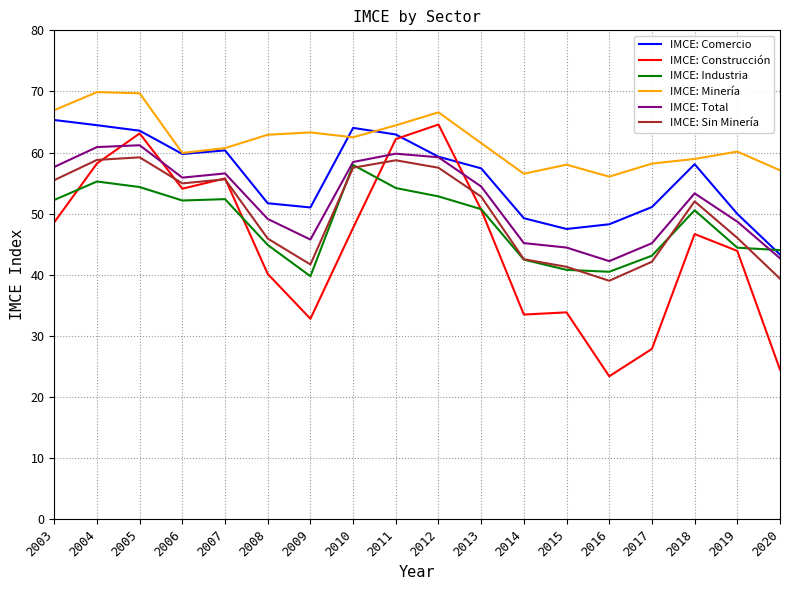

At how many categories does at least one series exceed 37?

18